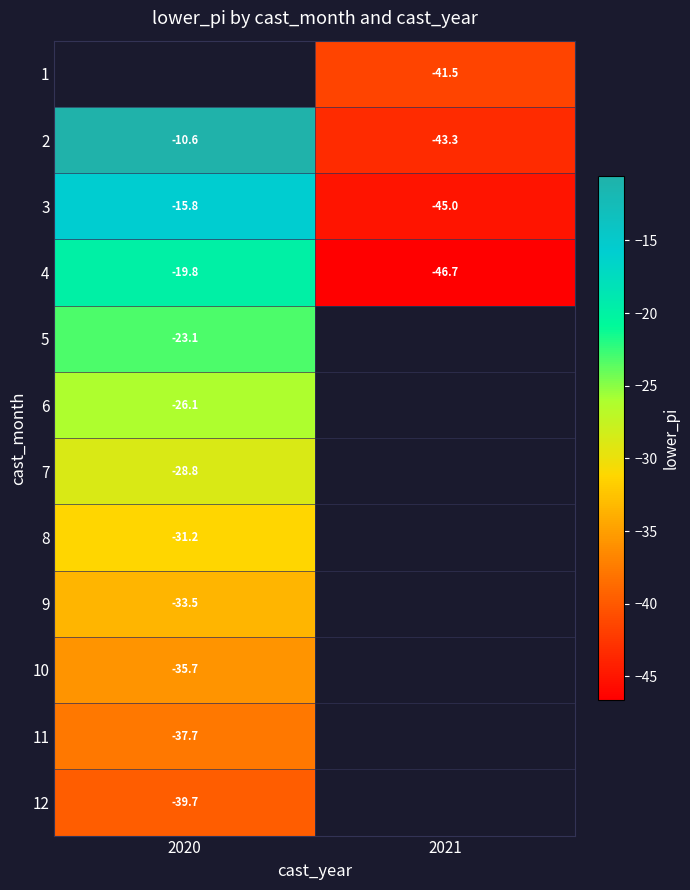

Where is 8 nearest to the value -31?

2020